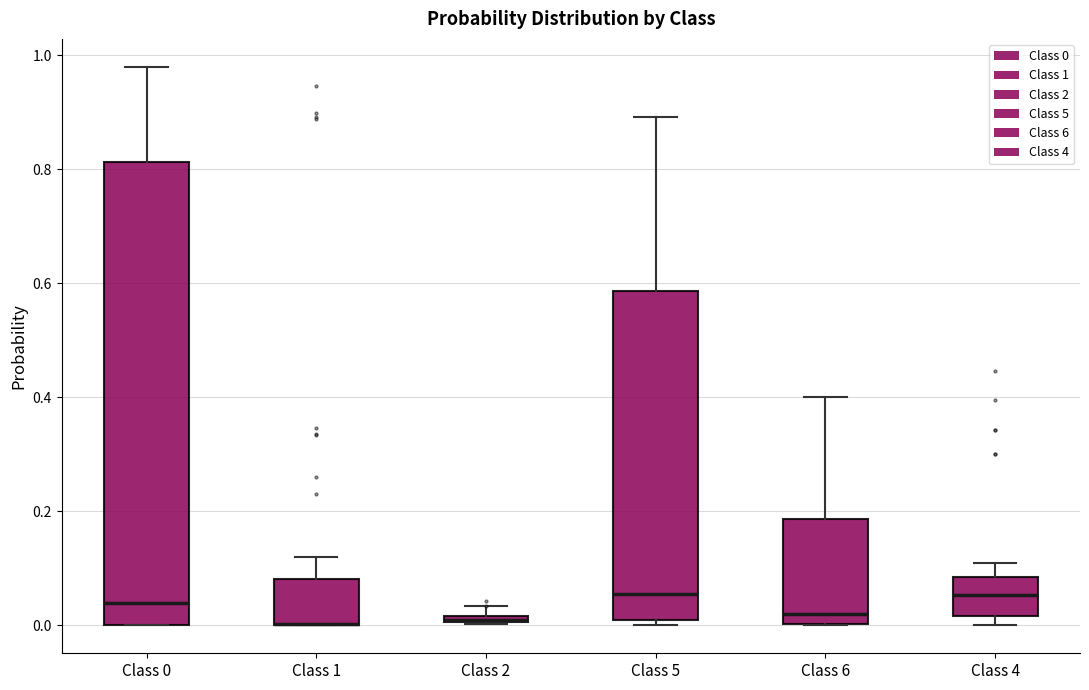

Comparing the boxes themselves (not the whiskers), which one is the tallest?

Class 0